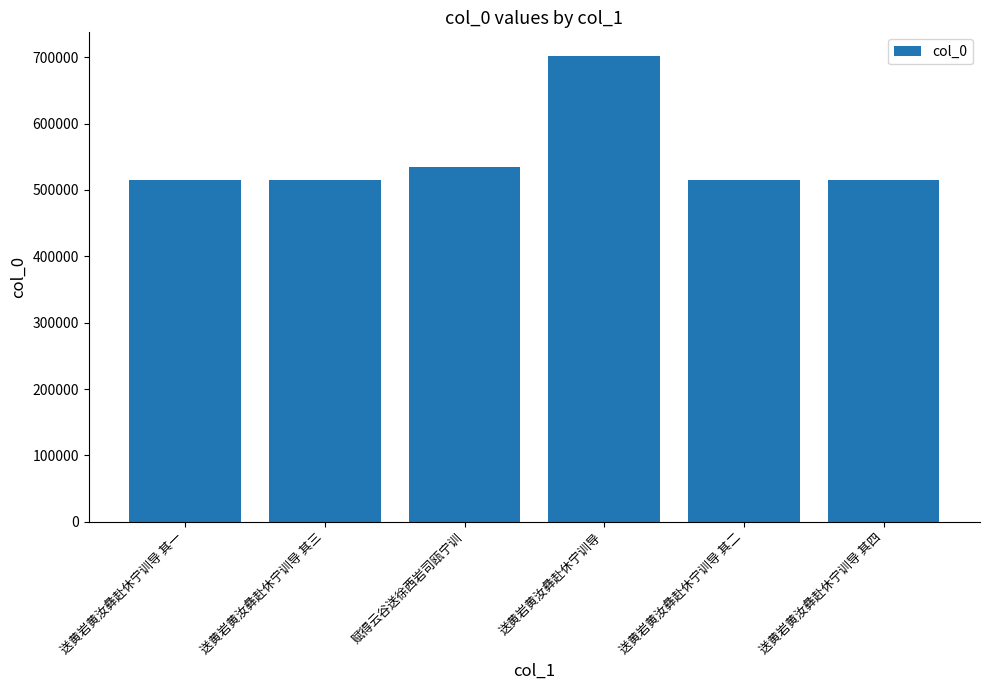

At which label is the value closest to 608554?

赋得云谷送徐西岩司瓯宁训